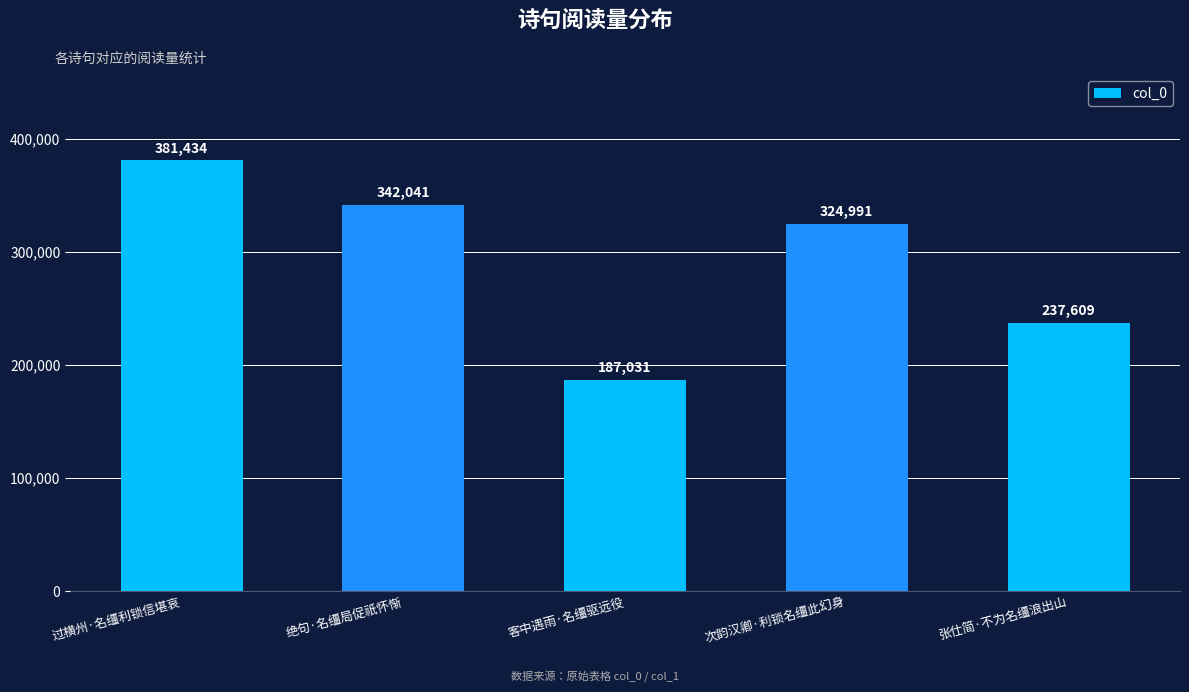

Reading left to right, transcribe all the data shown in this chart.

381434	342041	187031	324991	237609